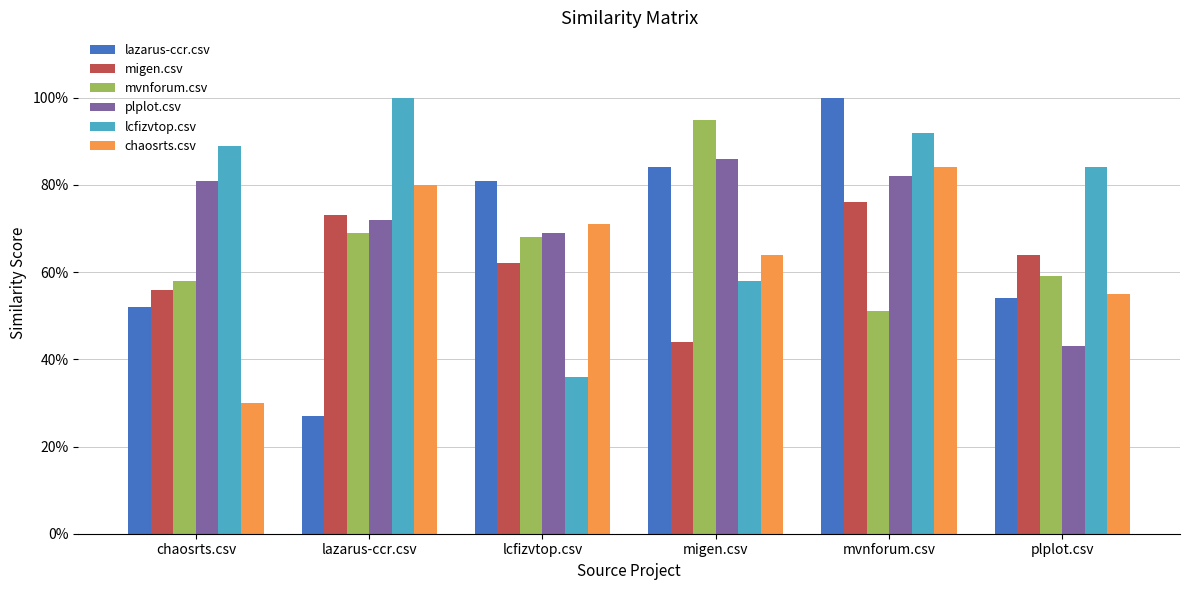

What is the greatest value displayed?

1.0